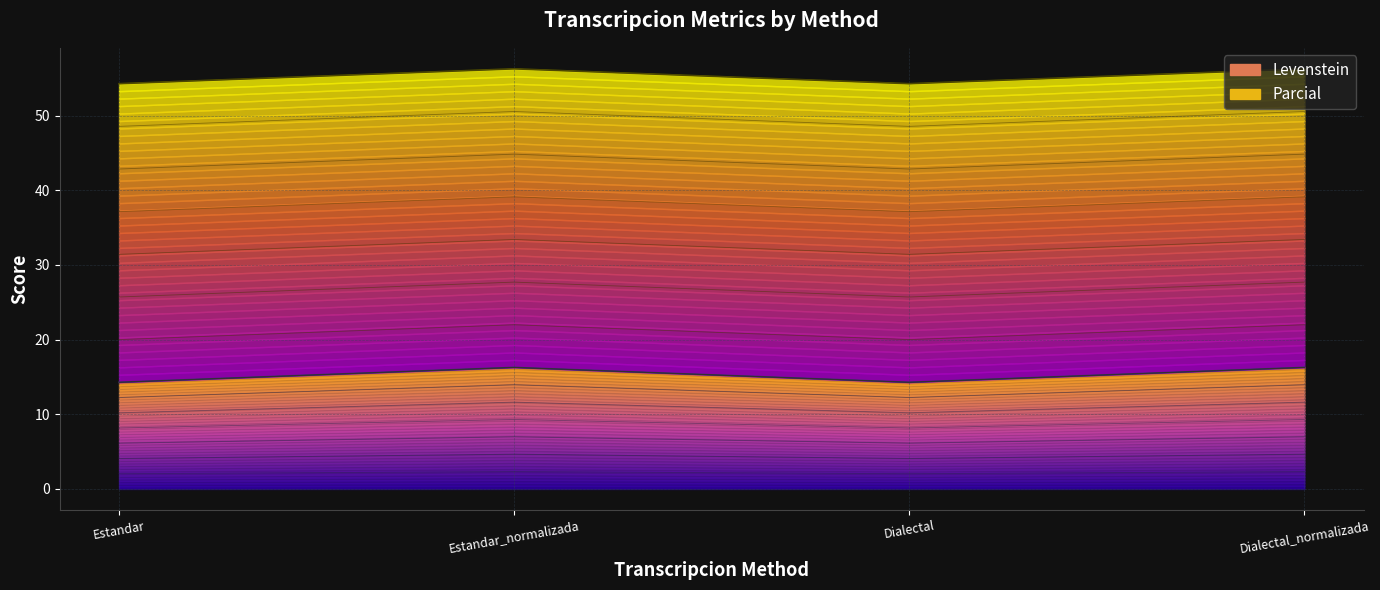

What is the difference between the maximum and minimum values?

2.0